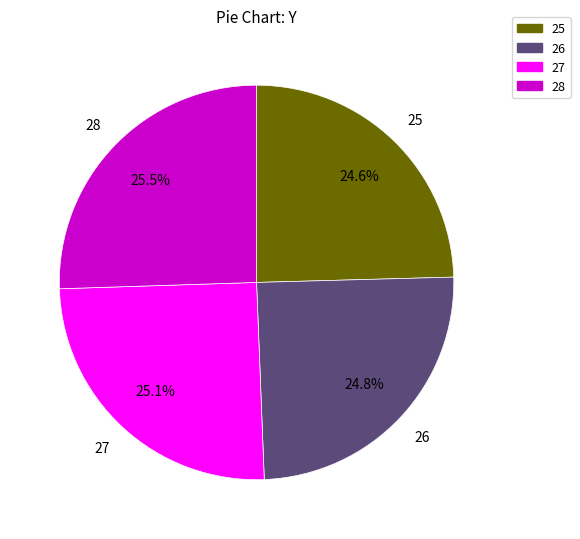

Is the sum of 25 and 28 greater than half?

Yes